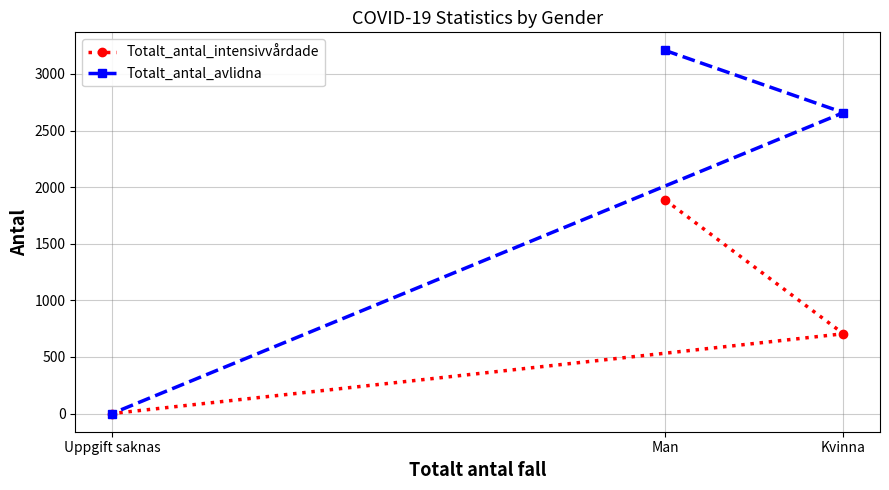

Reading left to right, what are all the values shown in this chart?

Totalt_antal_intensivvårdade: Uppgift saknas=0	Man=1886	Kvinna=705
Totalt_antal_avlidna: Uppgift saknas=0	Man=3207	Kvinna=2658